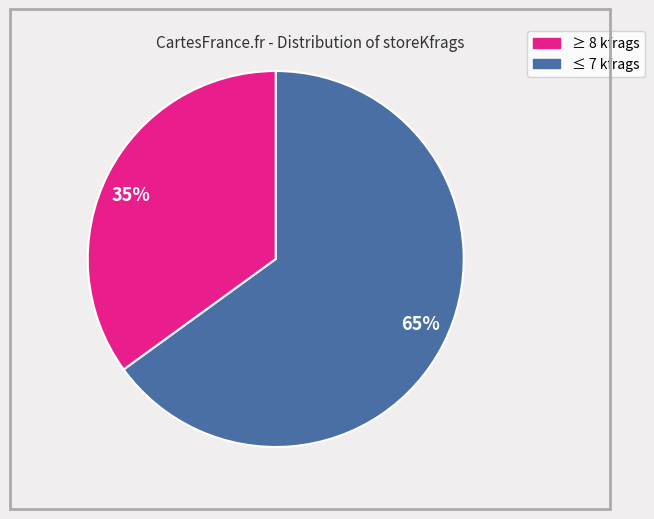

Is there any slice that represents more than half of the pie?

Yes